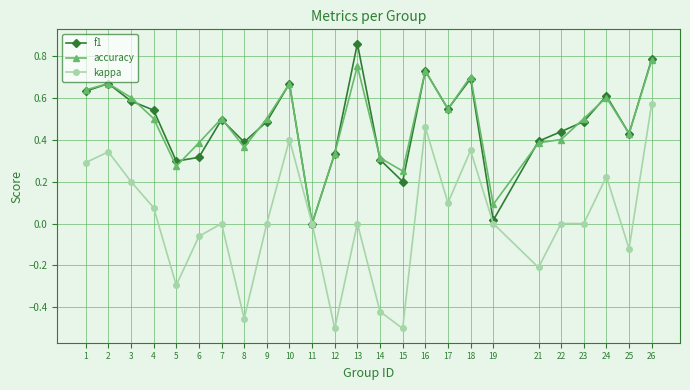

Between 1 and 21, which series saw the biggest shift?

kappa